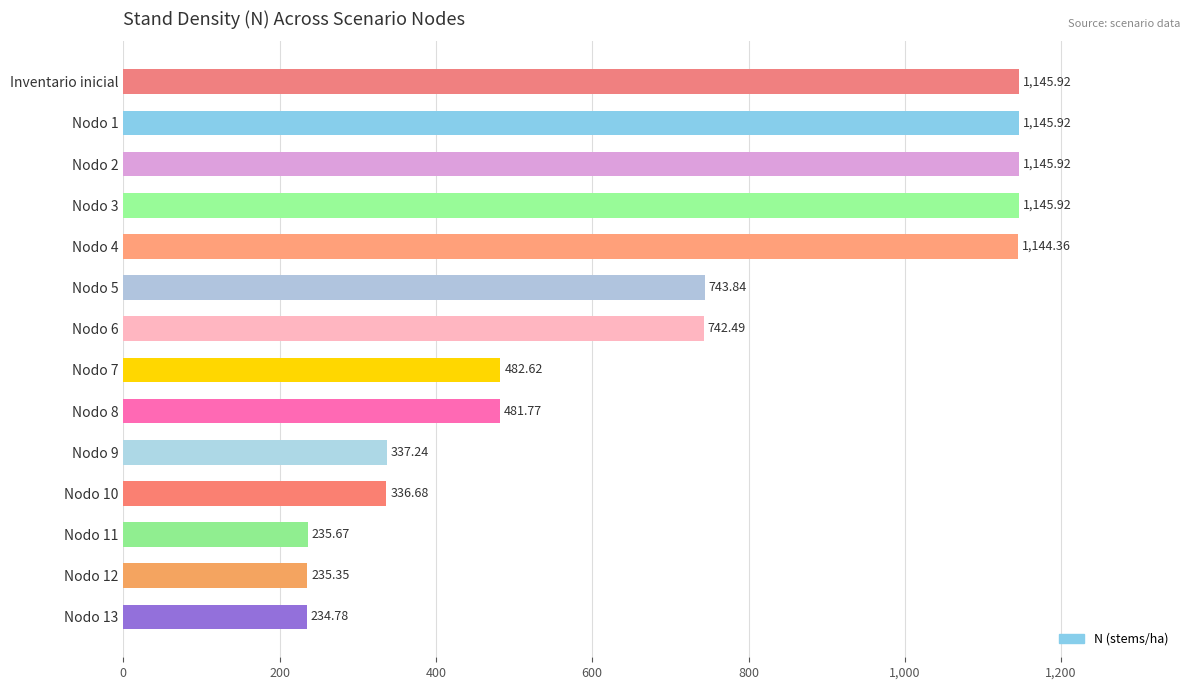

Between Nodo 2 and Nodo 6, which is larger?

Nodo 2